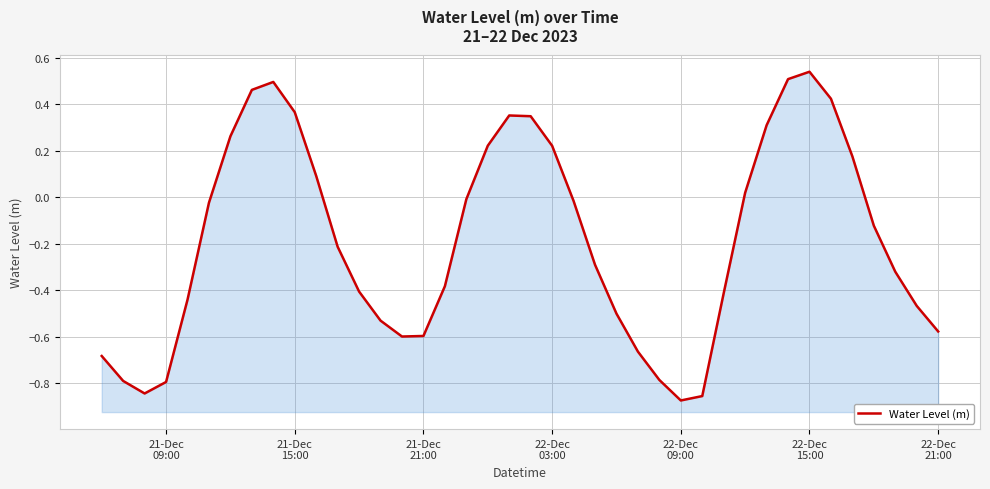

True or false: the data shows -0.9 at 22-Dec 09:00.

True